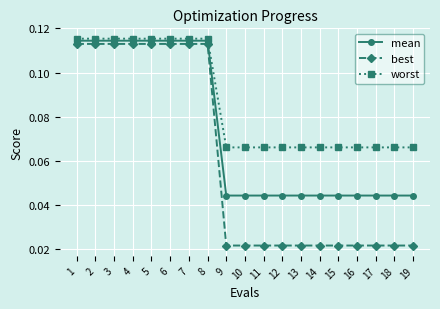

How many mean values are between 0 and 1?

19